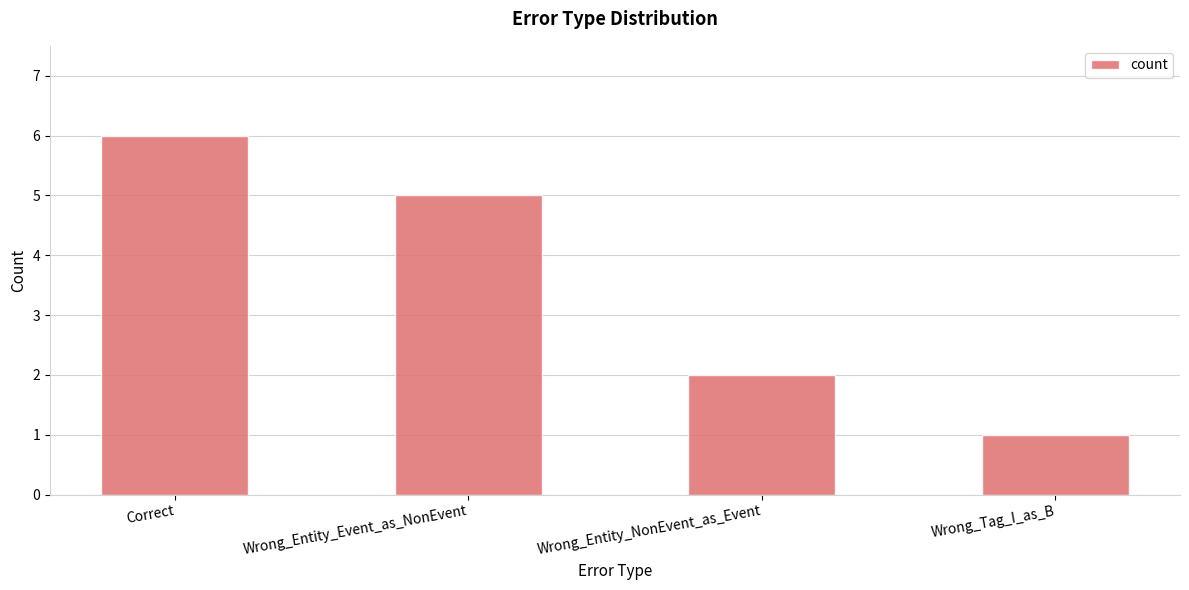

Which category has the lowest value across all series?

Wrong_Tag_I_as_B